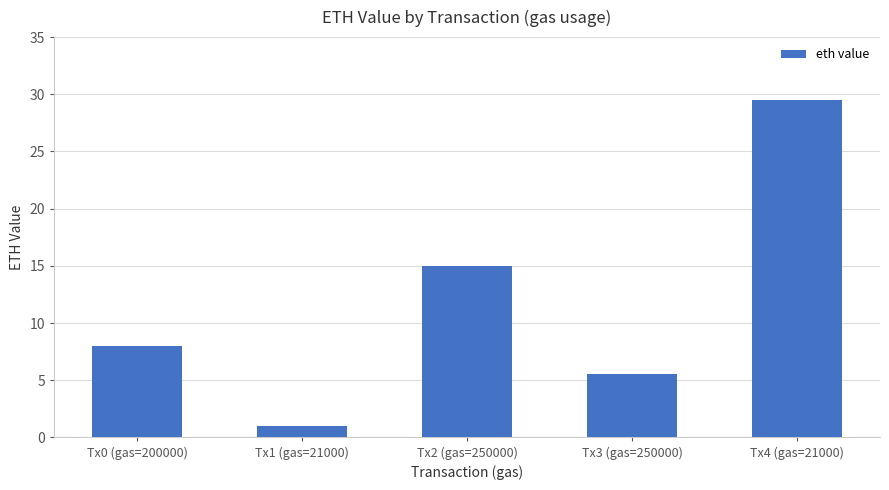

The chart shows a value of 5.5 at Tx3 (gas=250000). True or false?

True